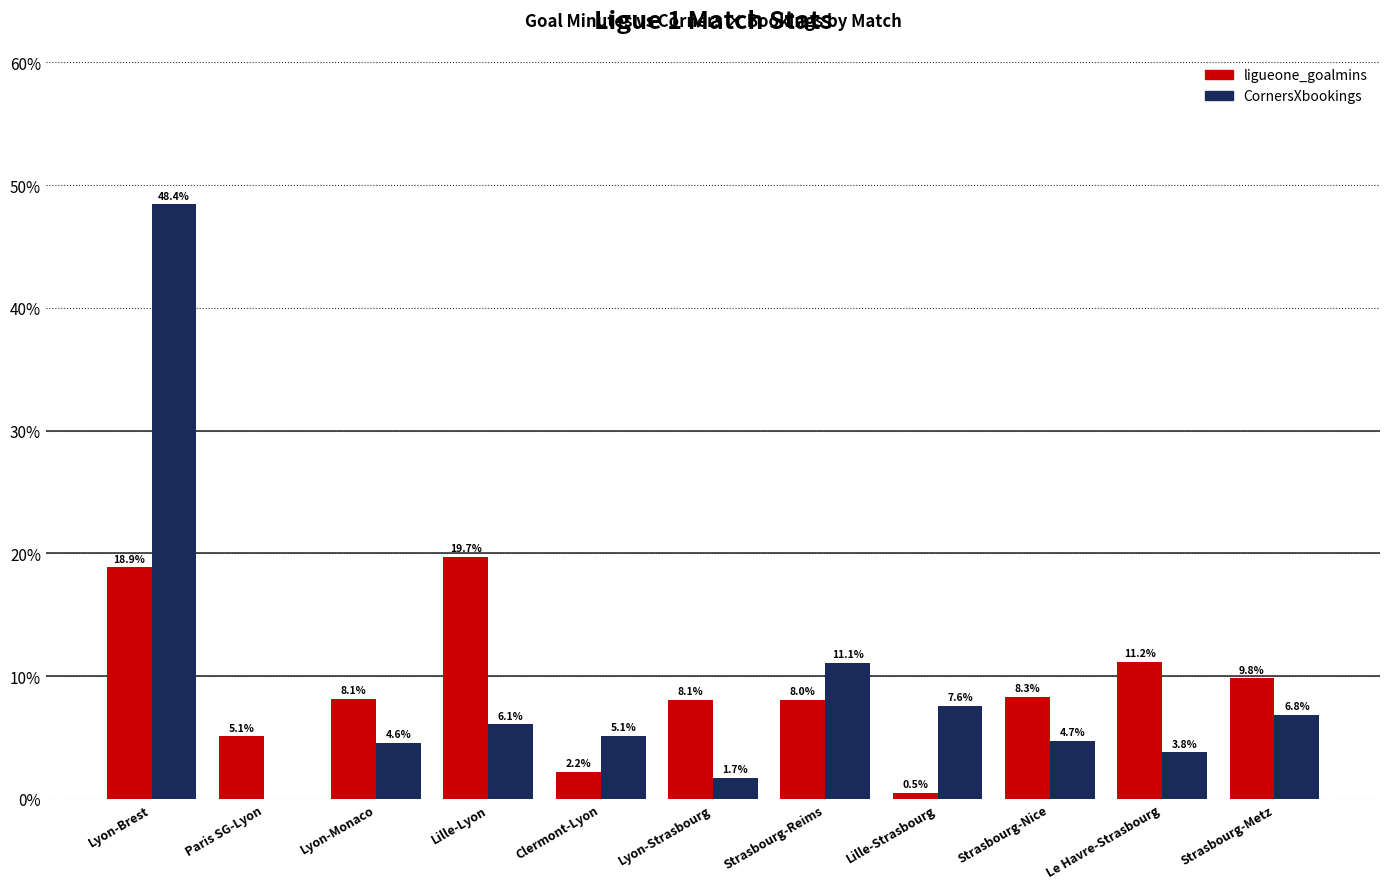

Where is ligueone_goalmins nearest to the value 10?

Strasbourg-Metz